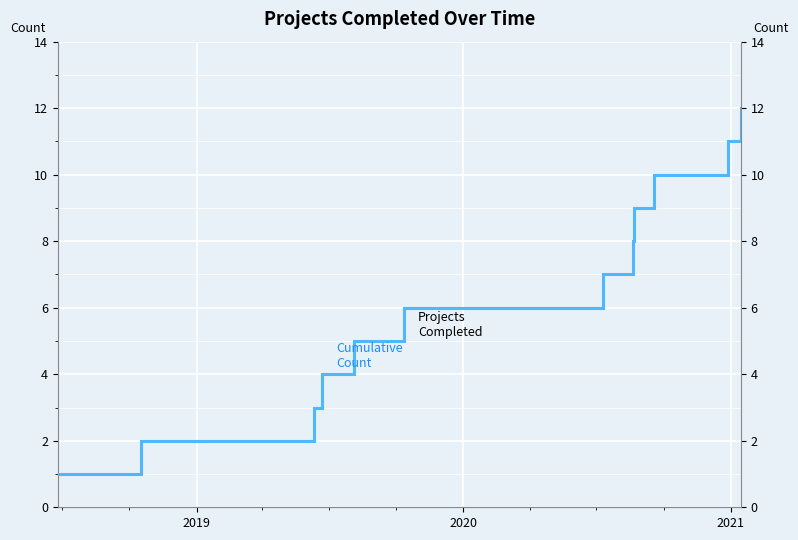

What are all the series names shown in the legend?

Projects Completed, Cumulative Count